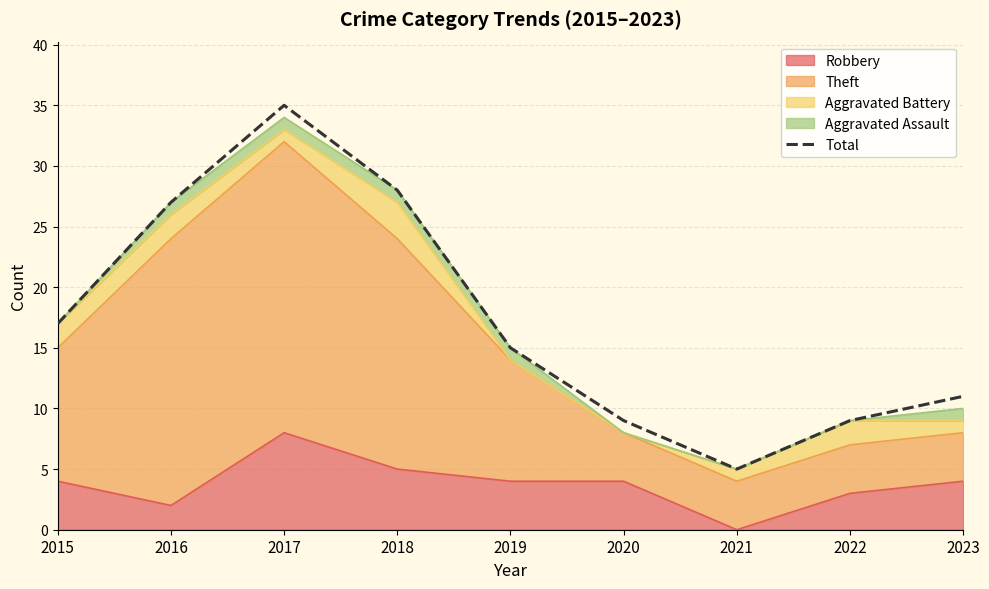

Rank the categories by value from lowest to highest.

2021, 2020, 2022, 2023, 2019, 2015, 2016, 2018, 2017